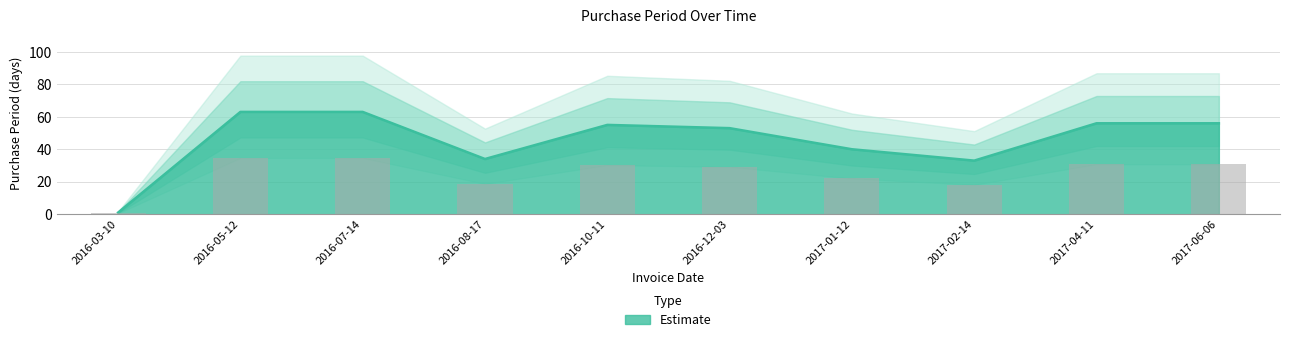

What is the label of the 8th bar from the left?

2017-02-14